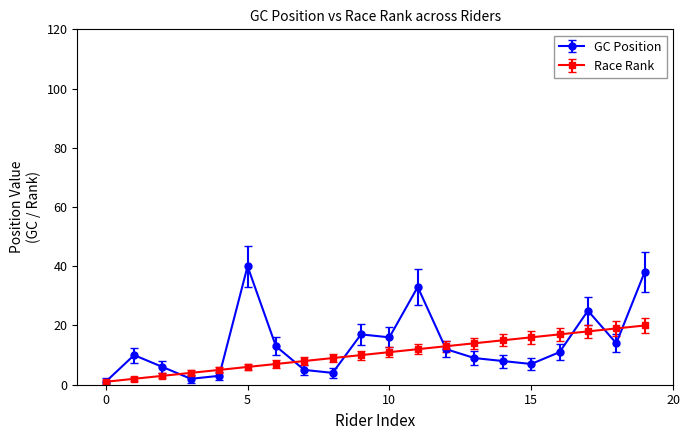

At how many categories does at least one series exceed 31?

3